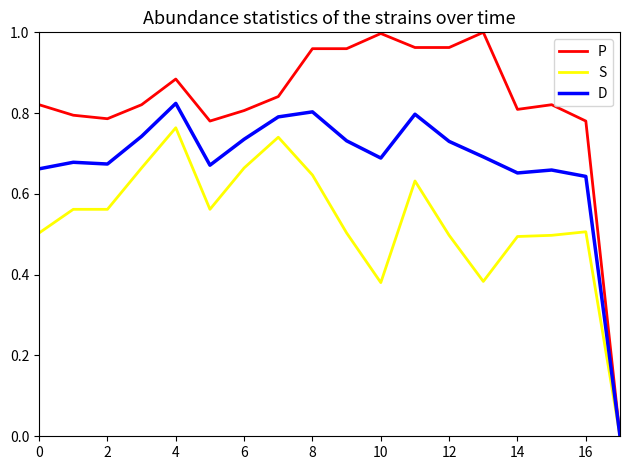

Which series has the widest spread of values?

P